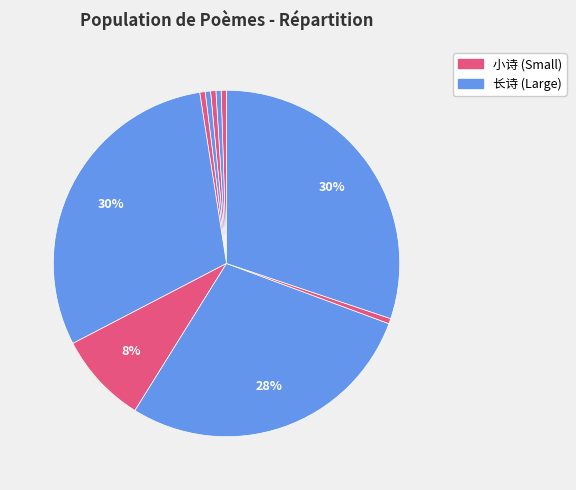

How many slices are in this pie chart?

10